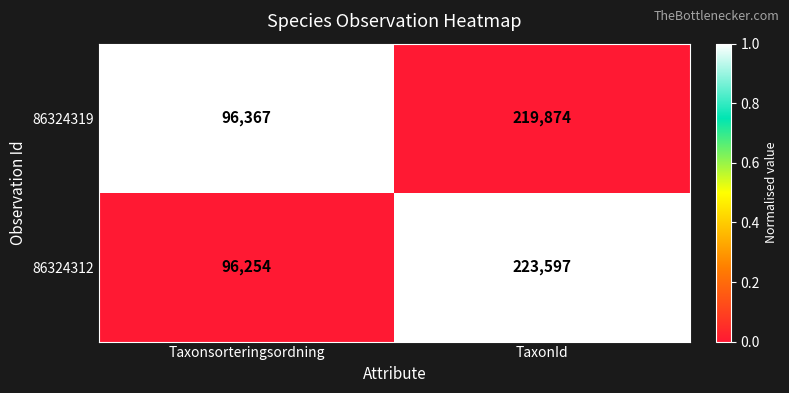

Is the value of 86324319 at TaxonId greater than the value of 86324312 at TaxonId?

No